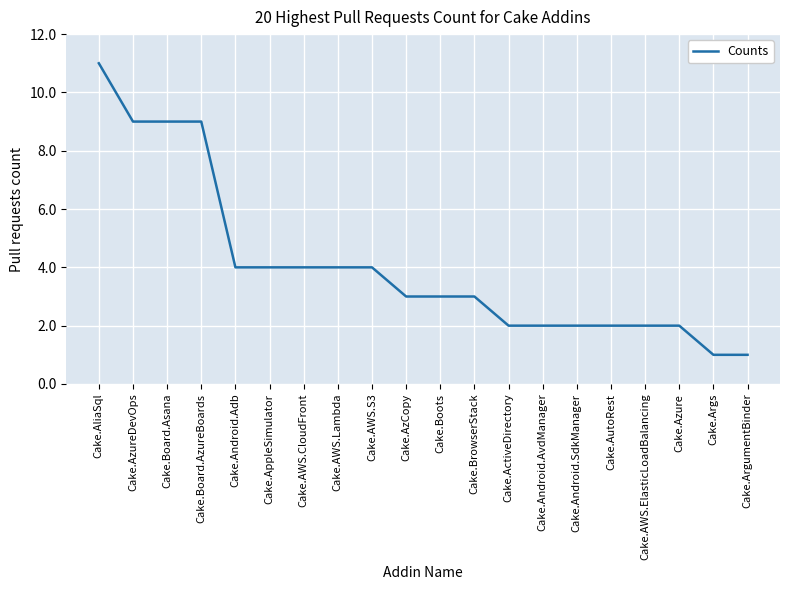

What position from the right is Cake.BrowserStack?

9